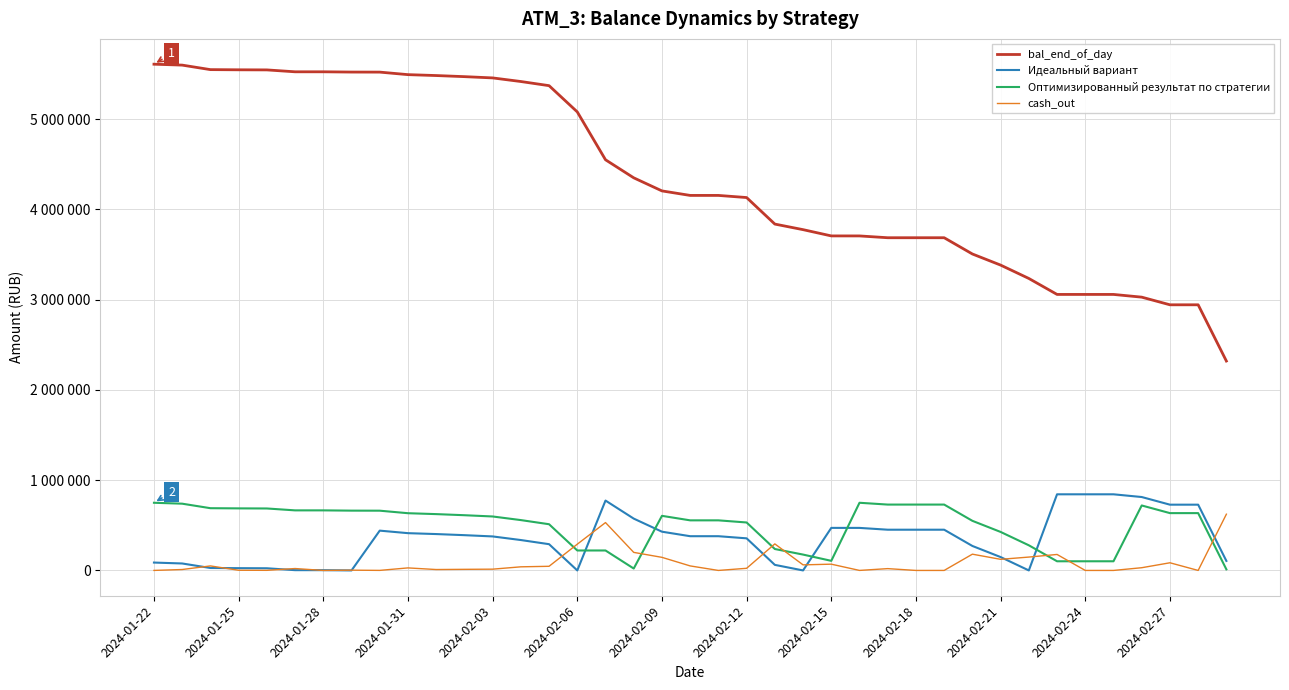

Does the chart have visible grid lines?

Yes